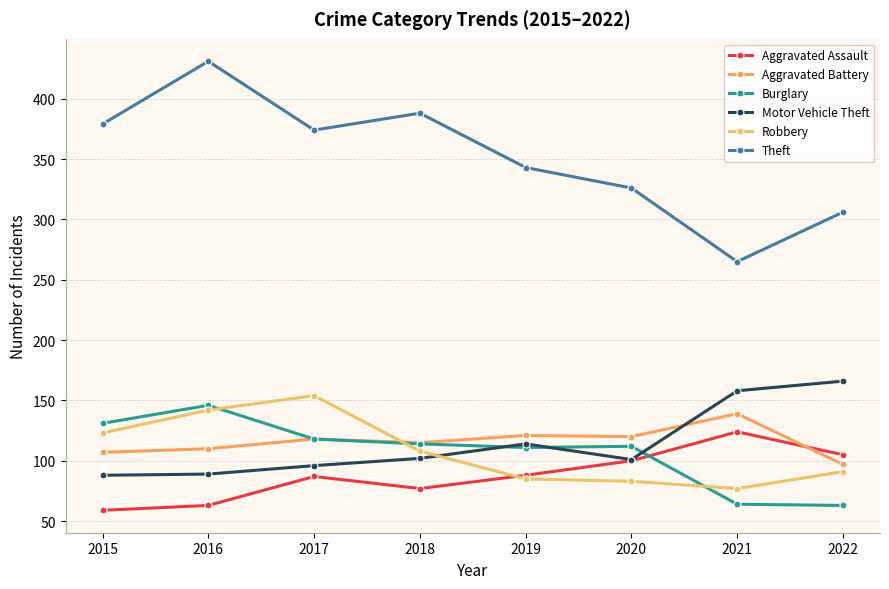

At which label does Aggravated Battery reach its minimum?

2022